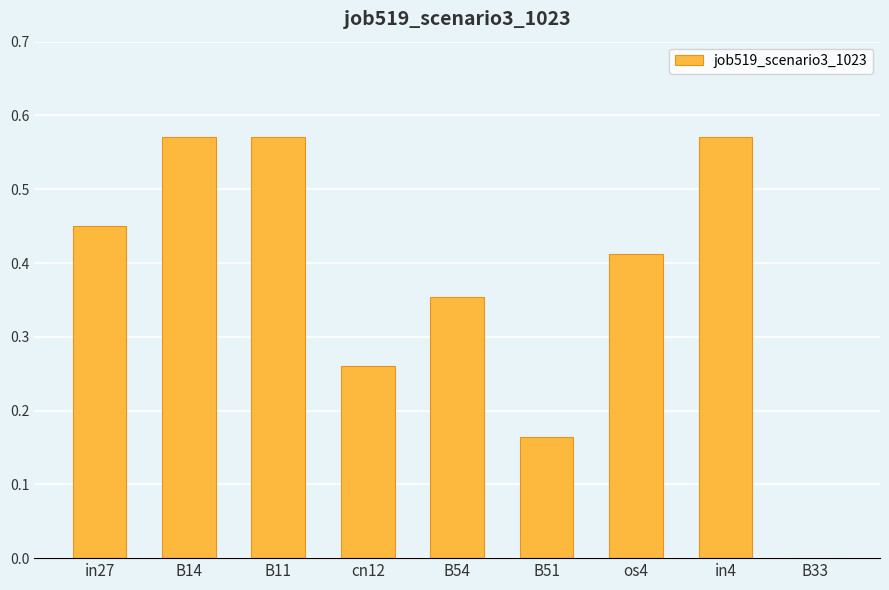

Is it true that the value at B11 is 0.1?

False